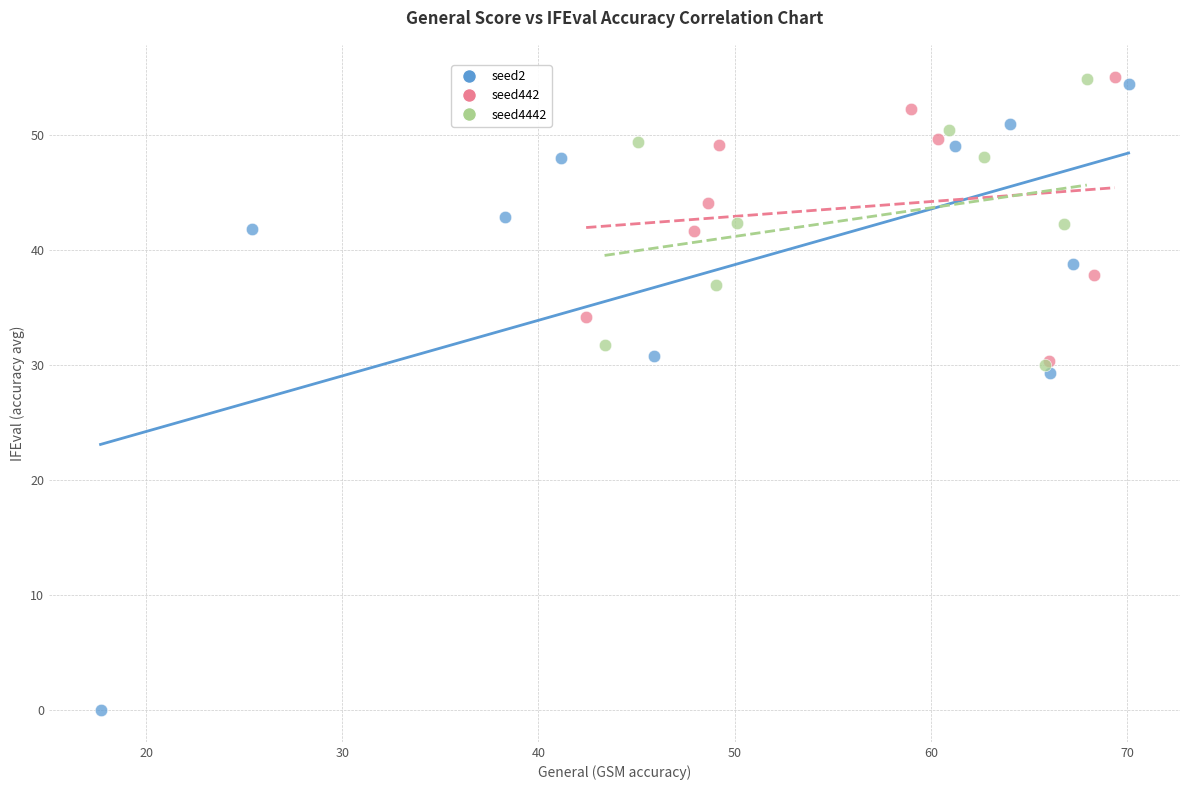

Which series reaches the minimum Y coordinate?

seed2